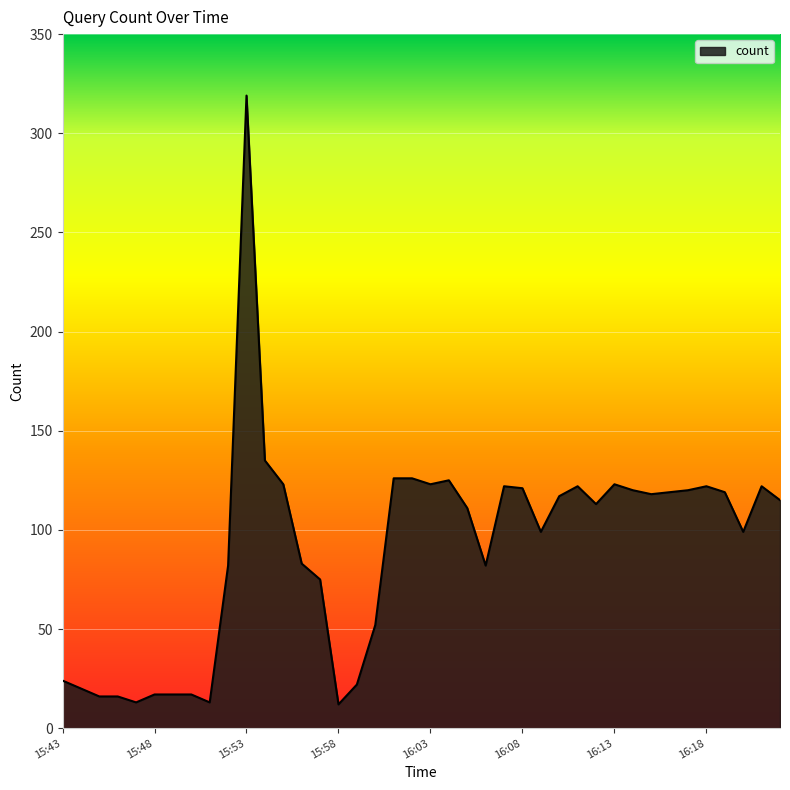

What is the smallest value displayed?

12